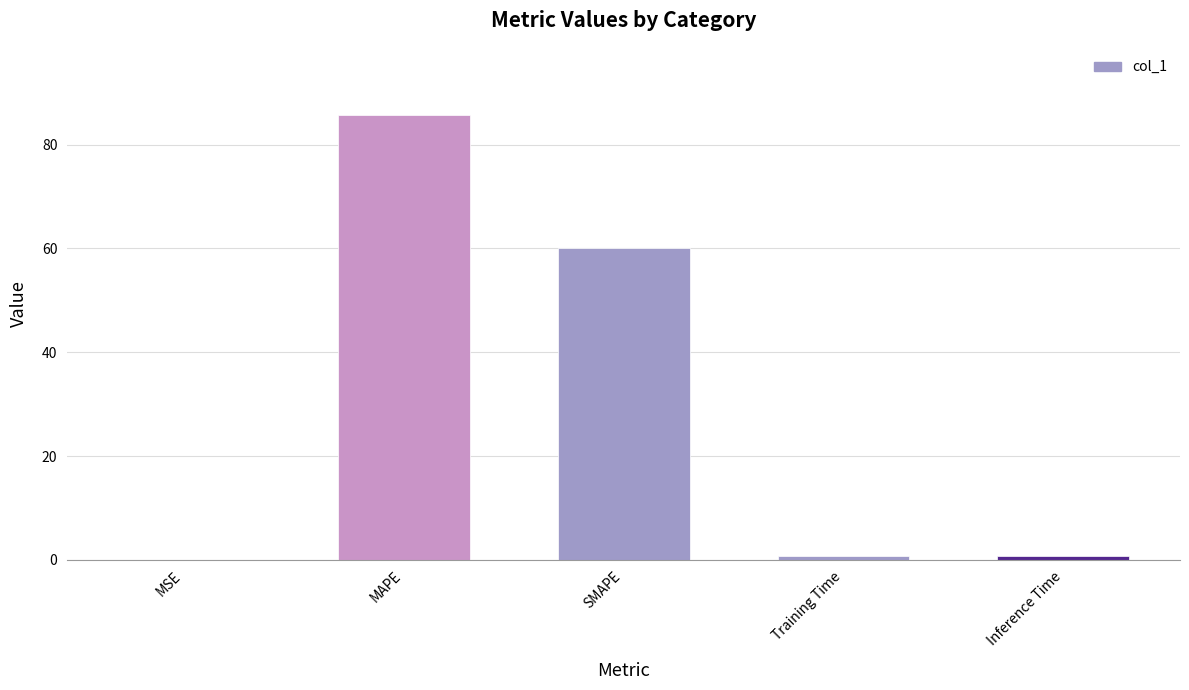

What is the greatest value displayed?

85.8